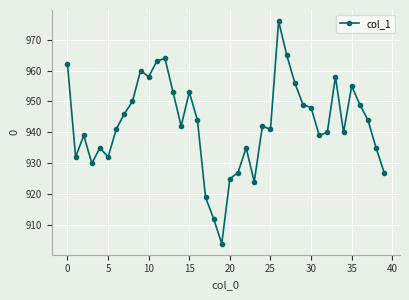

What is the greatest value displayed?

976